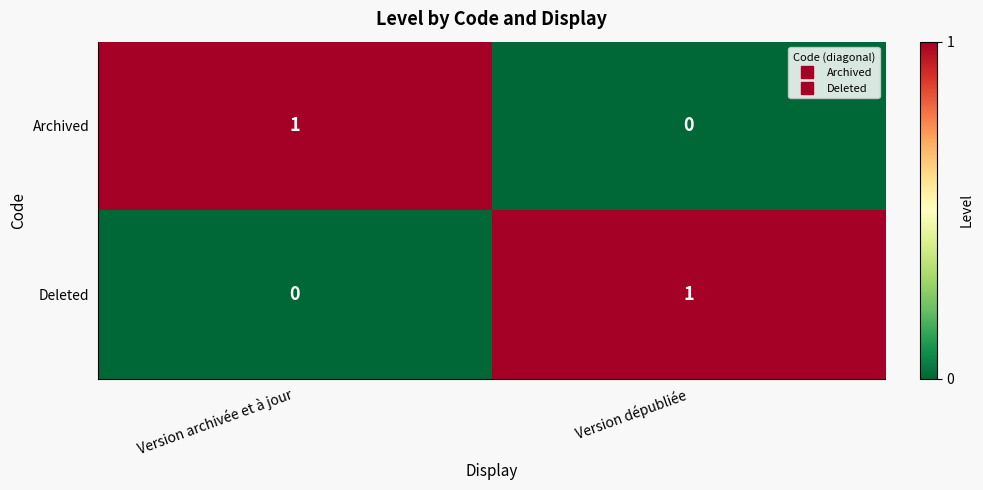

Reading left to right, list all the values displayed in this chart.

Archived: Version archivée et à jour=1	Version dépubliée=0
Deleted: Version archivée et à jour=0	Version dépubliée=1